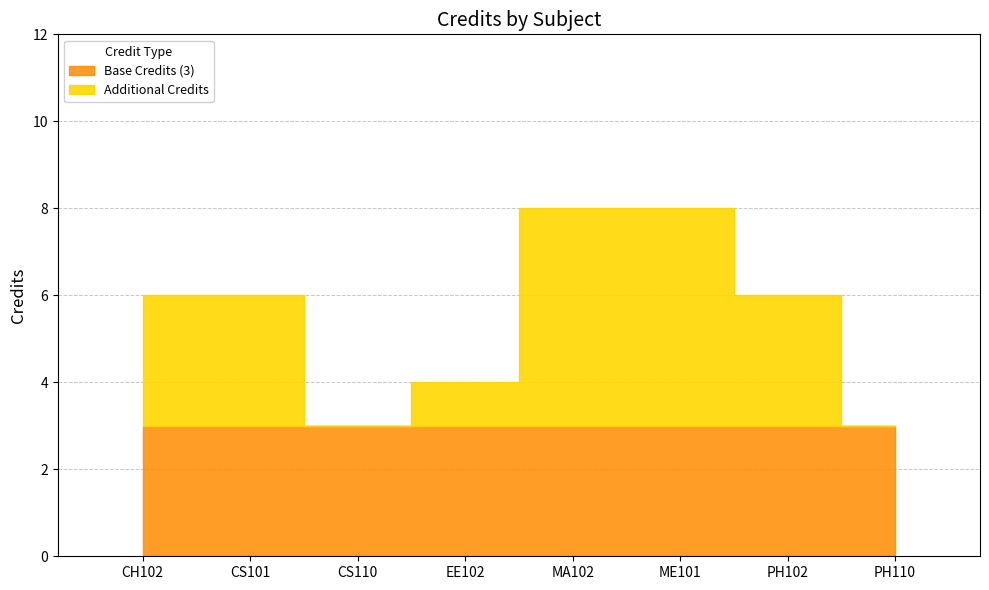

True or false: the data shows 6 at CH102.

True